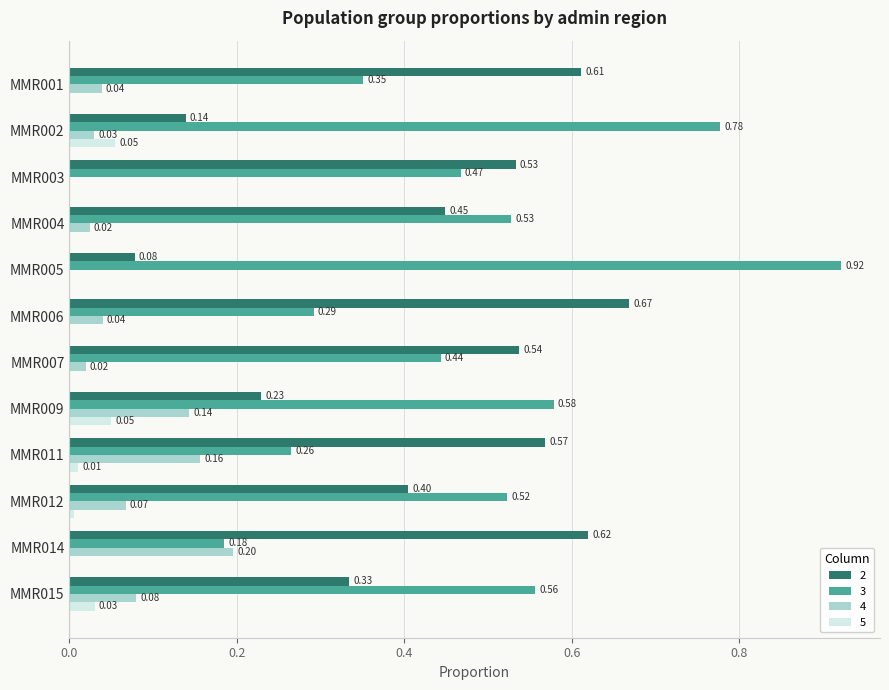

What is the sum of all 2 values?

5.2